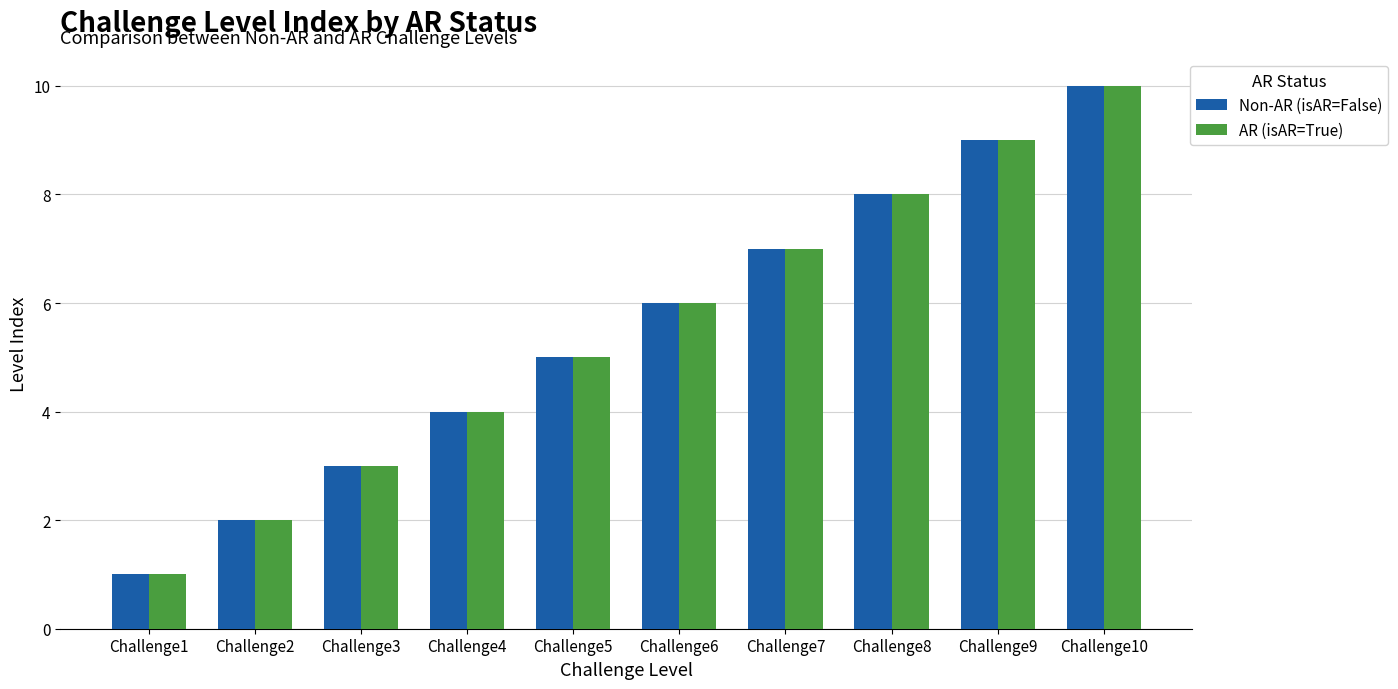

What is the value of the AR (isAR=True) bar at the 6th from the left?

6